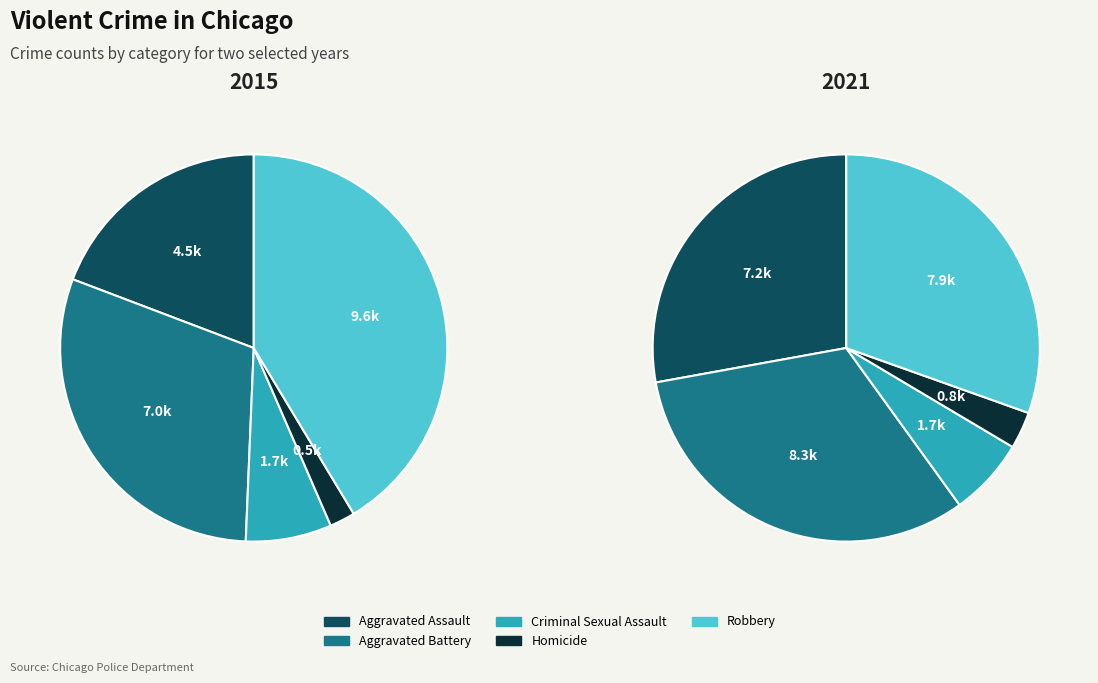

Which series changed the most between 4 and 7?

Aggravated Assault